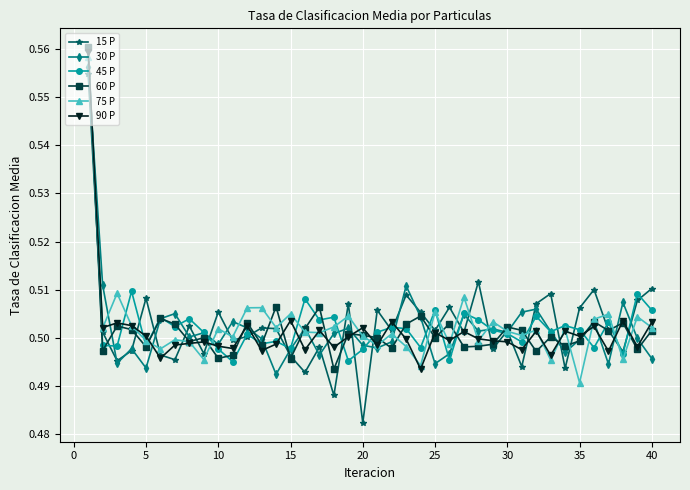

Which series has the widest spread of values?

15 P